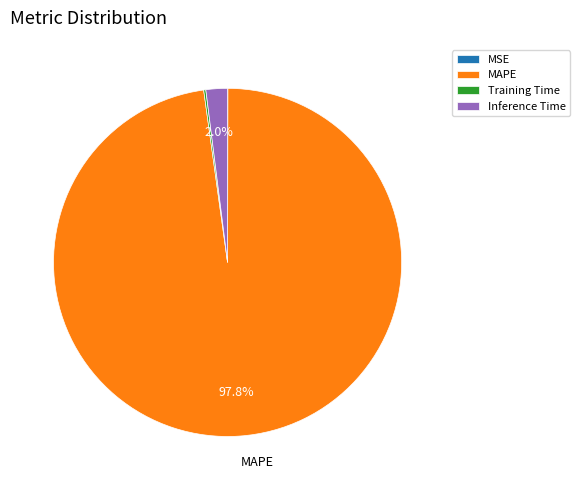

What portion of the pie excludes Inference Time?

98.0%